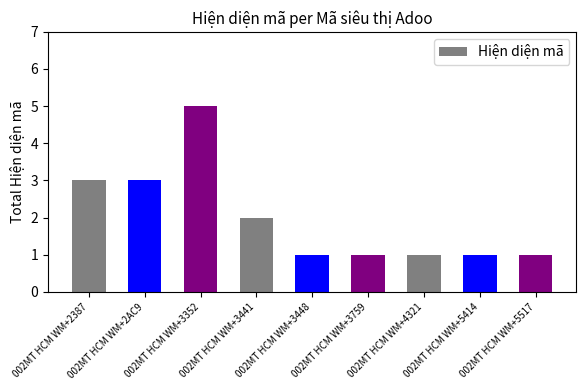

How many values are between 1 and 3?

8